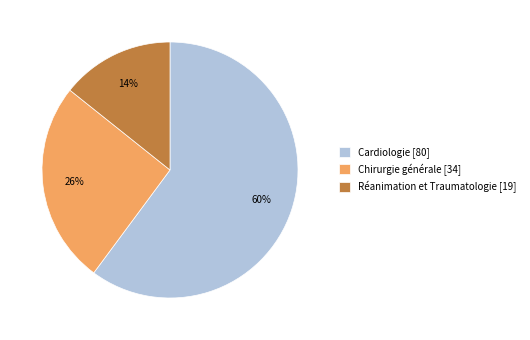

Is it true that Réanimation et Traumatologie [19] is 14% of the pie?

True